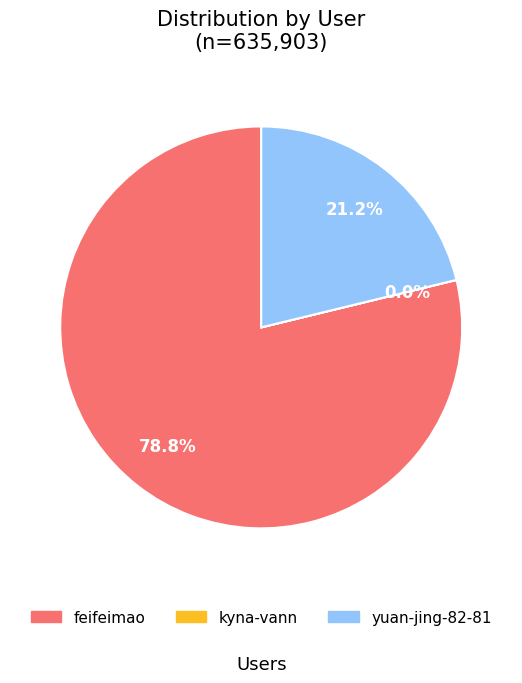

Approximately how many times larger is the value at feifeimao compared to yuan-jing-82-81?

3.7